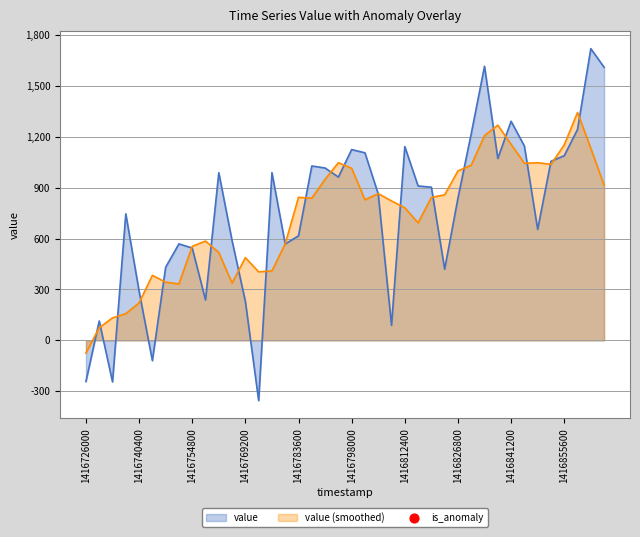

The value of value (smoothed) at 1416812400 is 781.3. True or false?

True